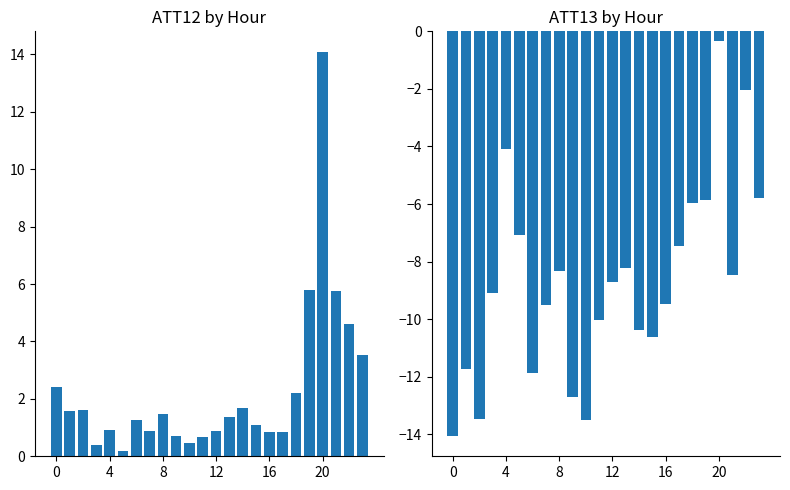

What is the total value across all series at 0?

-11.6